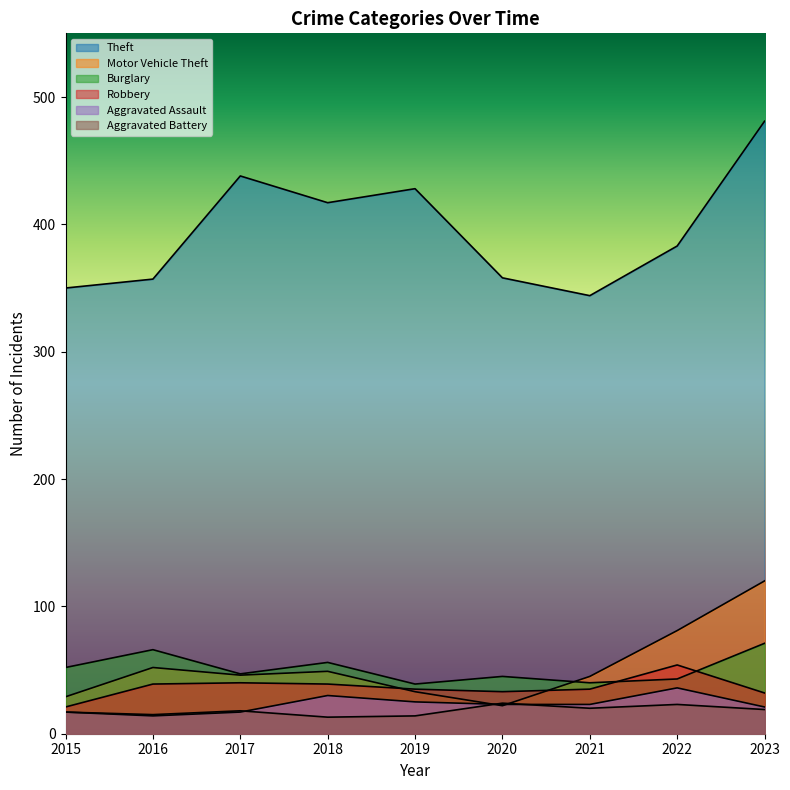

True or false: Aggravated Assault and Theft intersect in this chart.

False